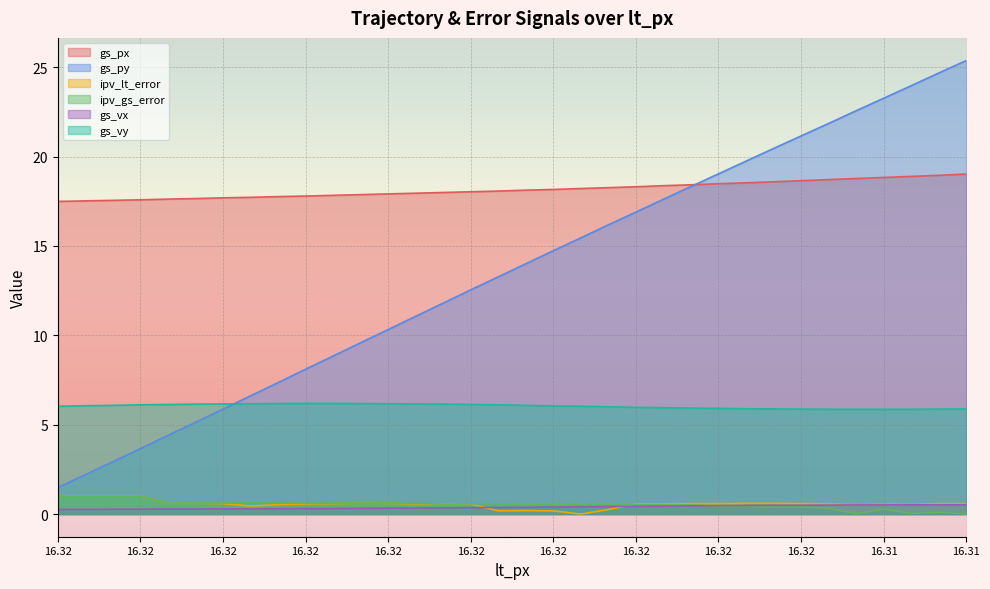

Does the chart display data point markers on the line(s)?

No